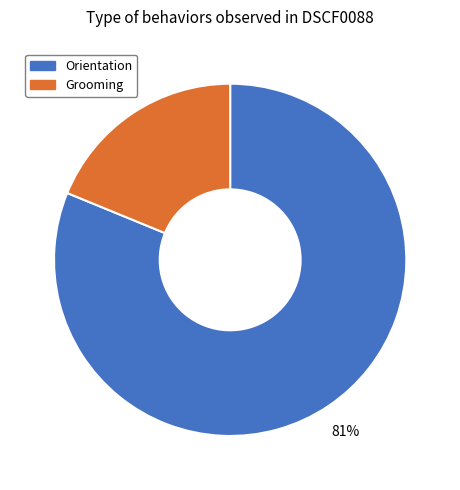

To the nearest percent, what is the difference between the Grooming and Orientation slice percentages?

62%